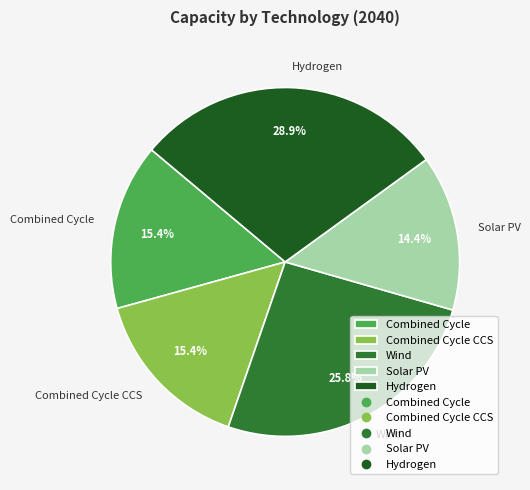

To the nearest percent, what is the combined percentage of Combined Cycle and Hydrogen?

44%